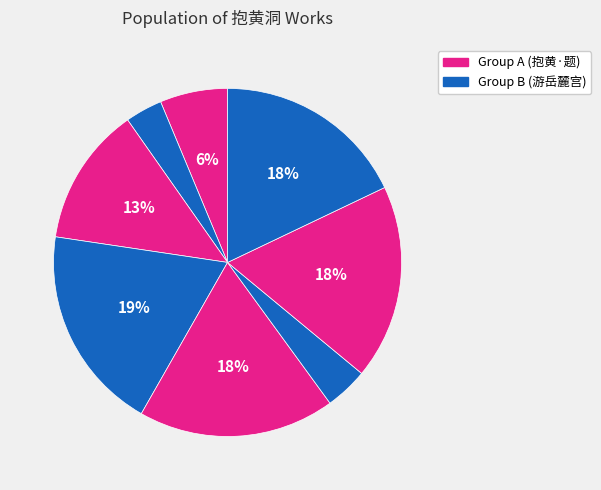

How many slices are in this pie chart?

8